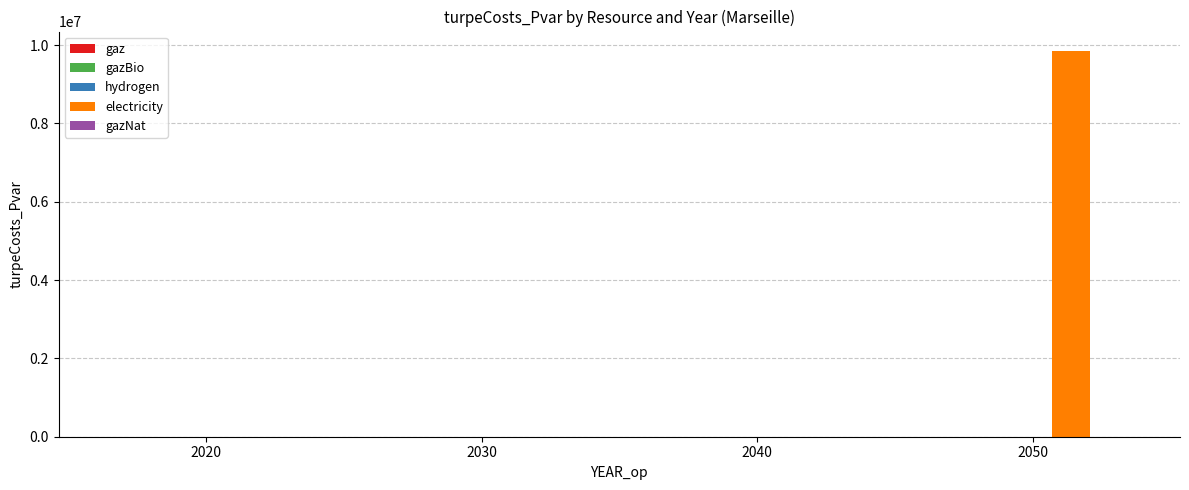

What is the greatest value displayed?

9854597.8